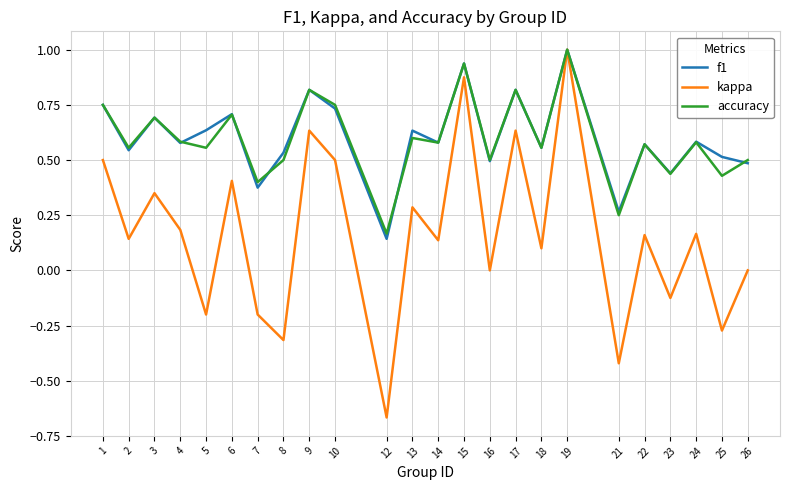

Does the chart display data point markers on the line(s)?

No